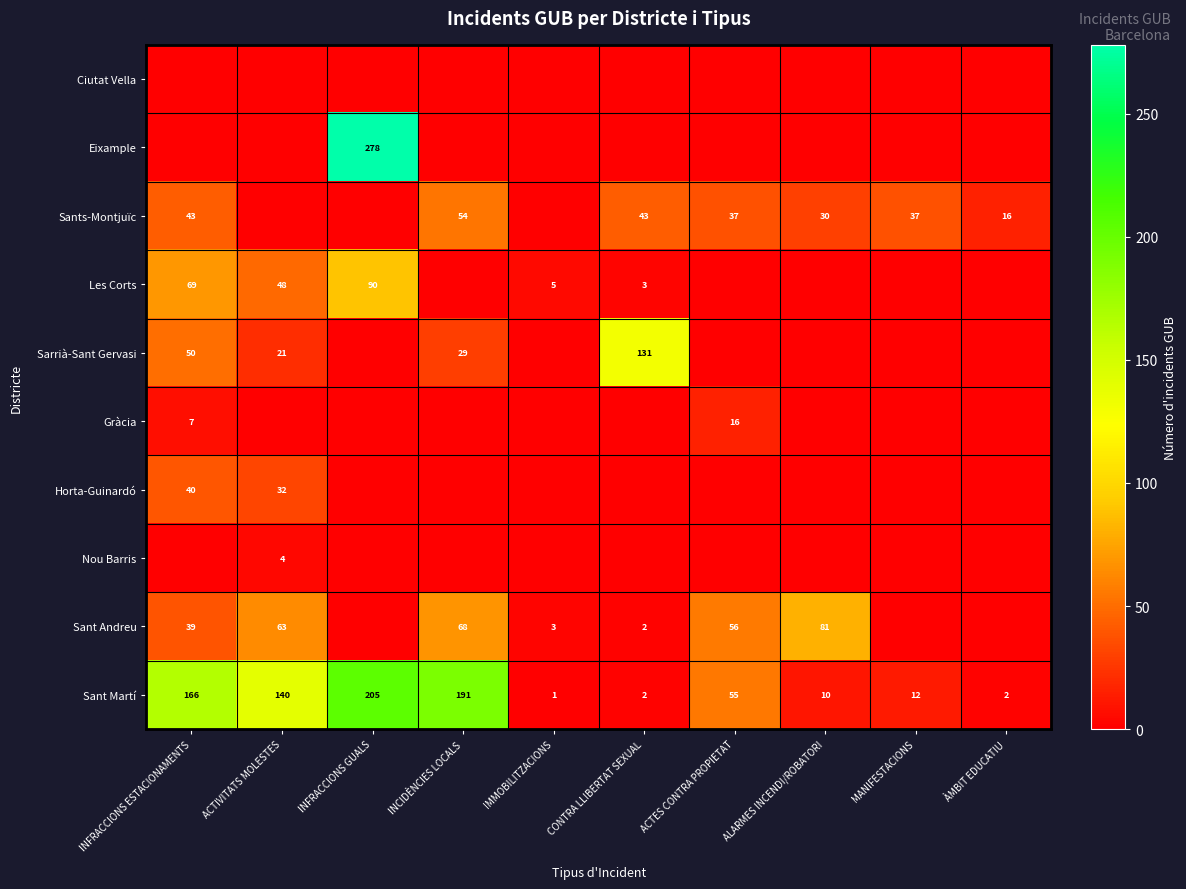

How many data points does each series have?

10